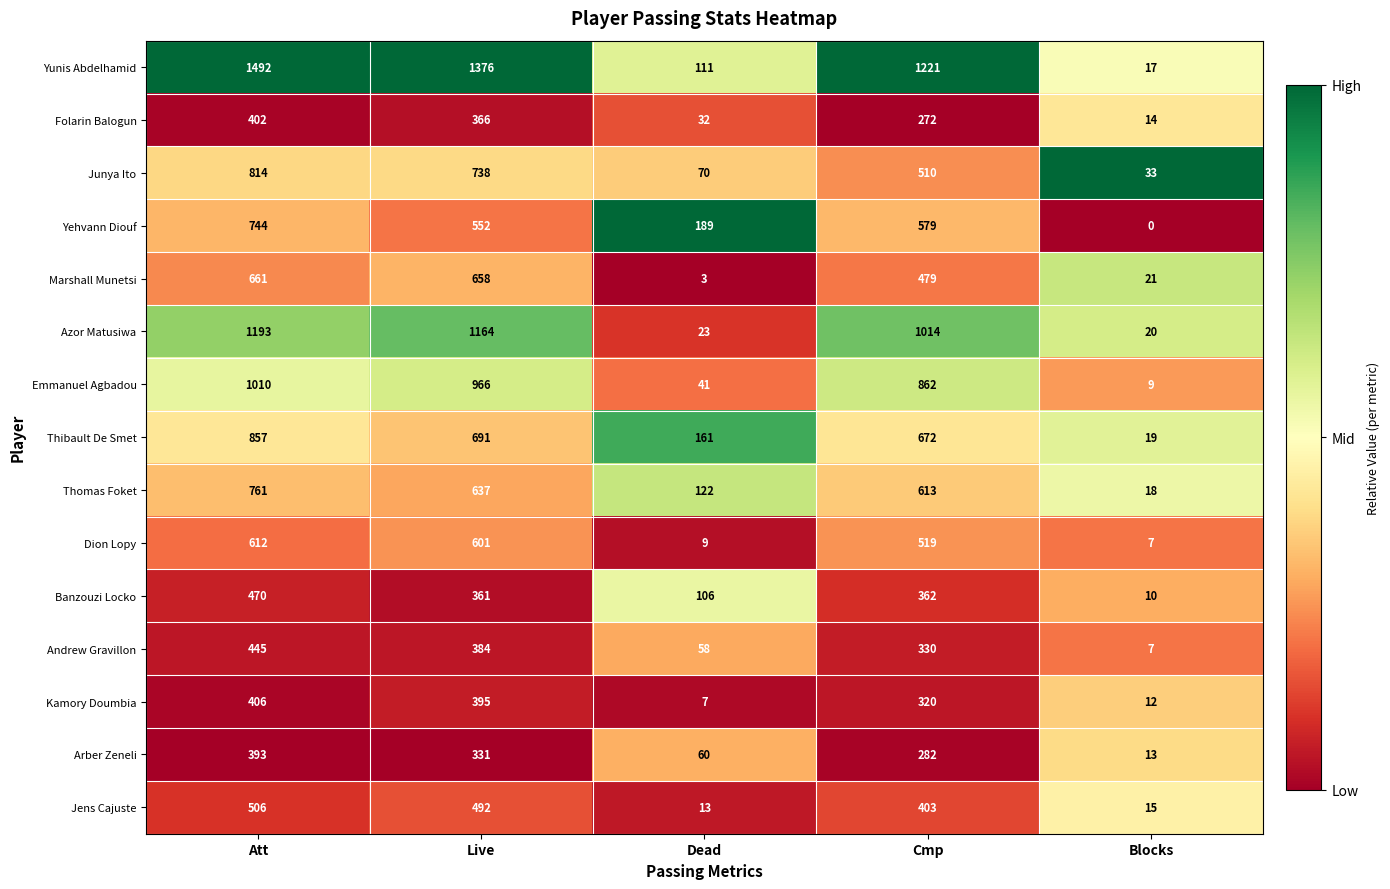

List the series in order of their peak value, lowest first.

Arber Zeneli, Folarin Balogun, Kamory Doumbia, Andrew Gravillon, Banzouzi Locko, Jens Cajuste, Dion Lopy, Marshall Munetsi, Yehvann Diouf, Thomas Foket, Junya Ito, Thibault De Smet, Emmanuel Agbadou, Azor Matusiwa, Yunis Abdelhamid